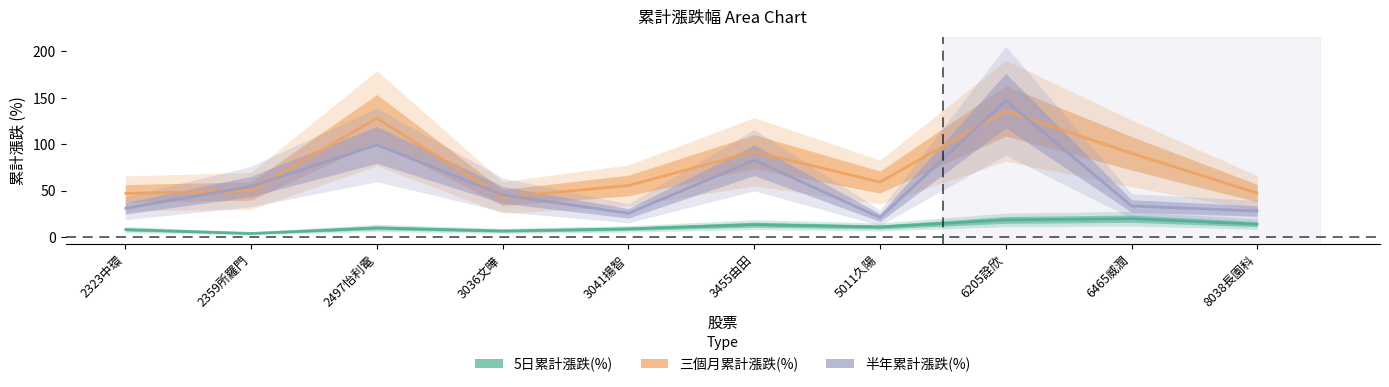

Is the value of 三個月累計漲跌(%) at 5011久陽 greater than the value of 5日累計漲跌(%) at 2323中環?

Yes